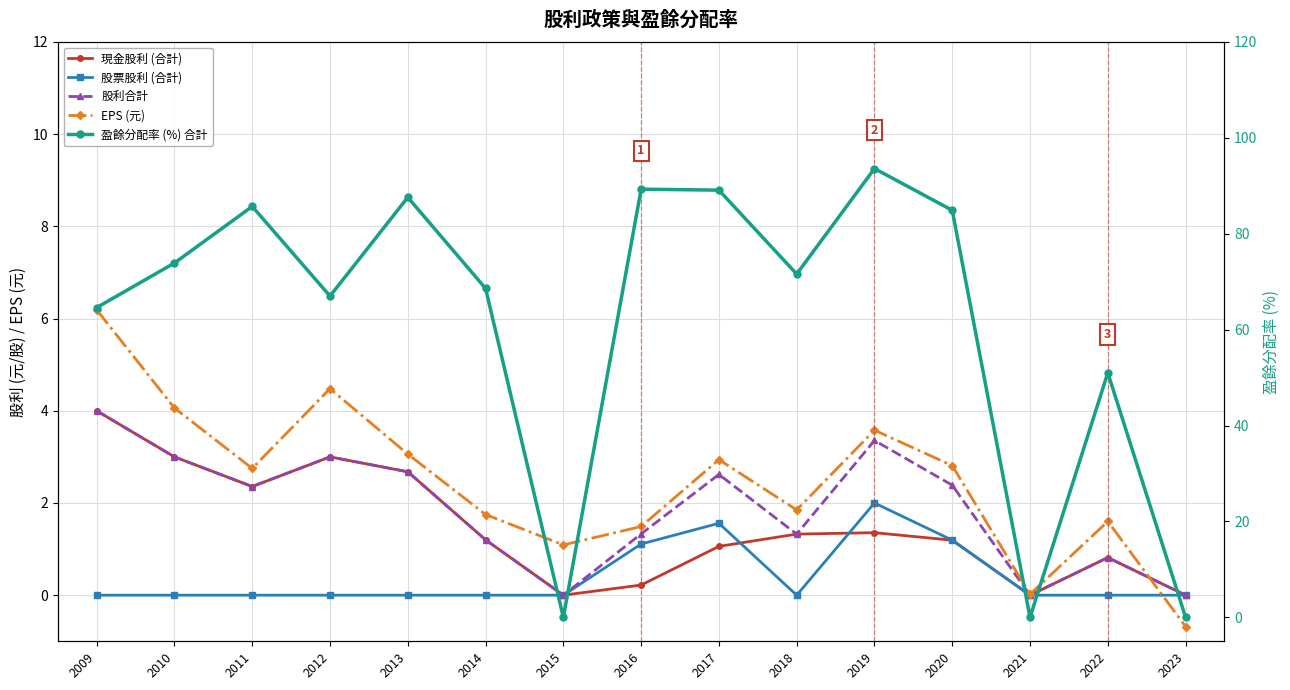

Where is the first local maximum for 盈餘分配率 (%) 合計?

2011